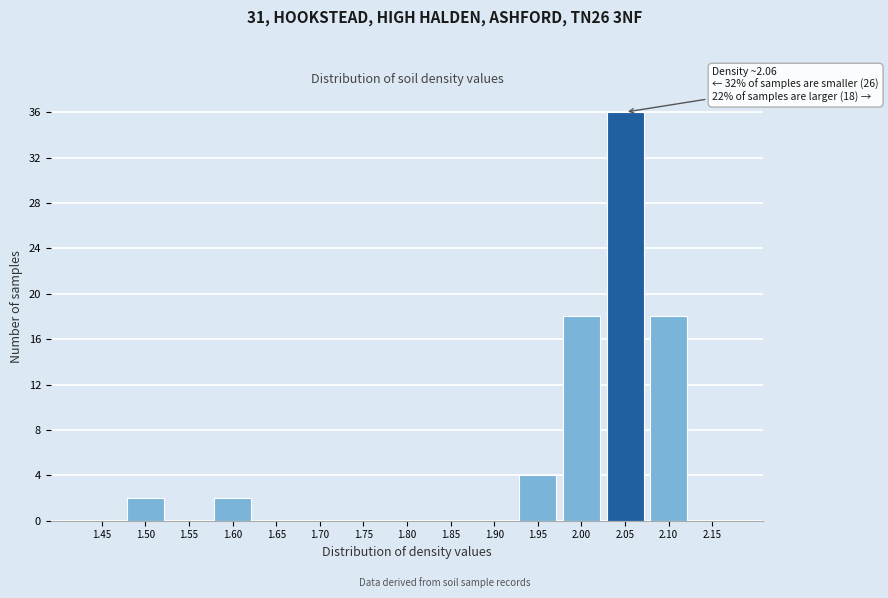

Reading right to left, transcribe all the data shown in this chart.

2.15=0	2.10=18	2.05=36	2.00=18	1.95=4	1.90=0	1.85=0	1.80=0	1.75=0	1.70=0	1.65=0	1.60=2	1.55=0	1.50=2	1.45=0